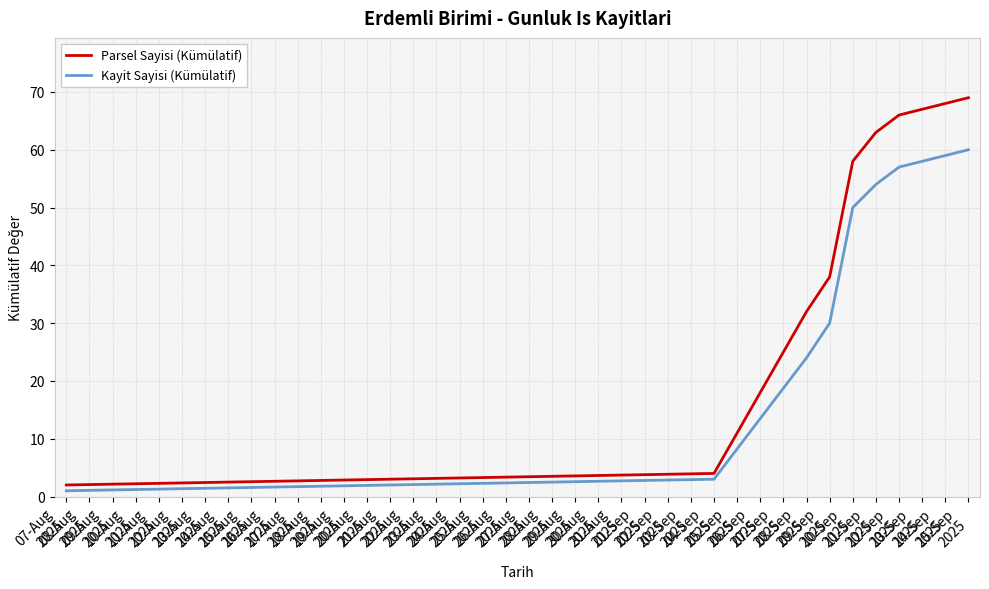

List the series in order of their peak value, highest first.

Parsel Sayisi (Kümülatif), Kayit Sayisi (Kümülatif)